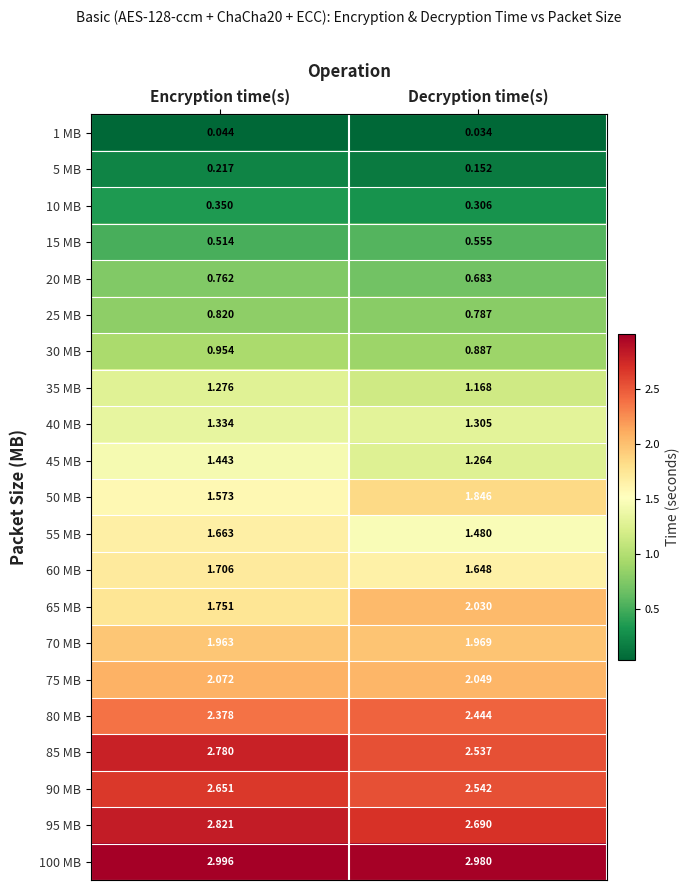

At which category is the sum across all series the highest?

Encryption time(s)